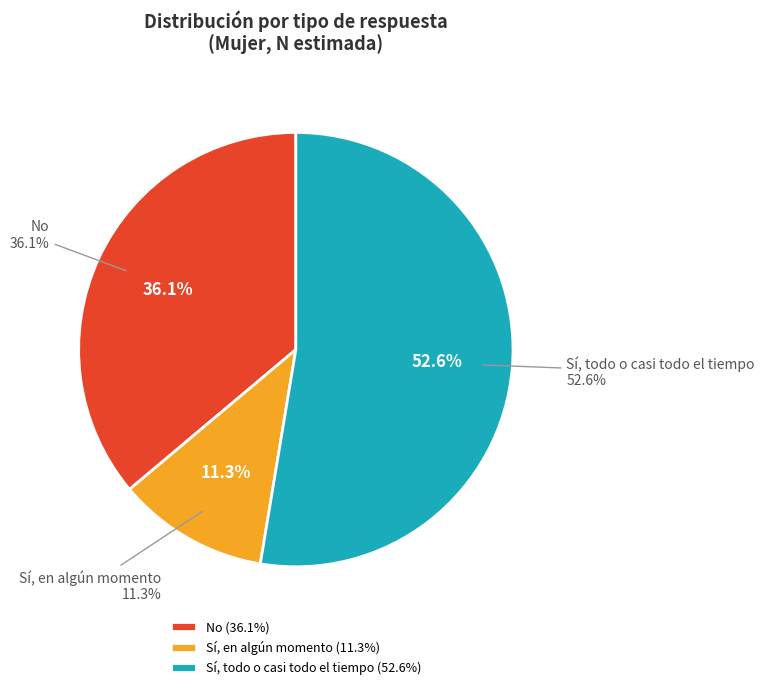

What portion of the pie excludes No?

63.9%